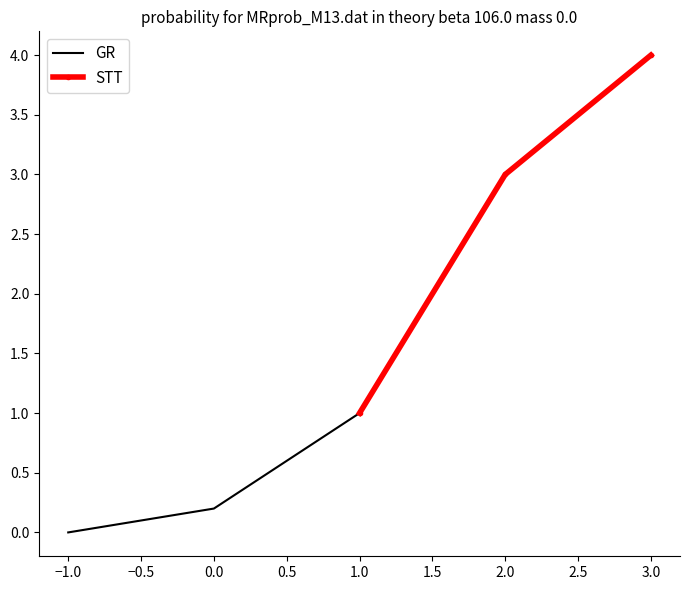

Does the chart display data point markers on the line(s)?

No